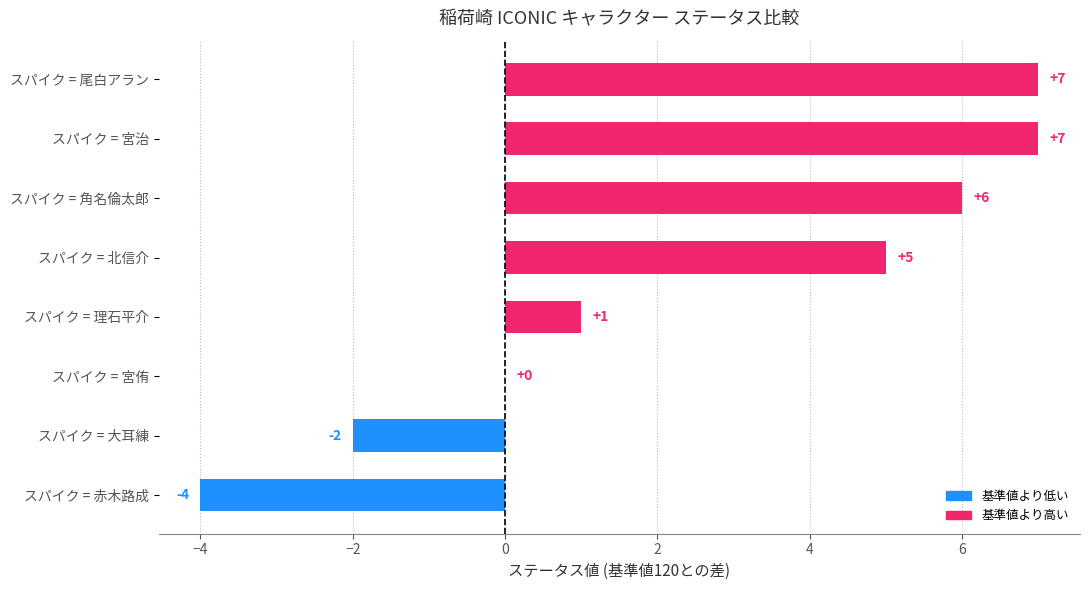

At which label is the value closest to 1?

スパイク = 理石平介